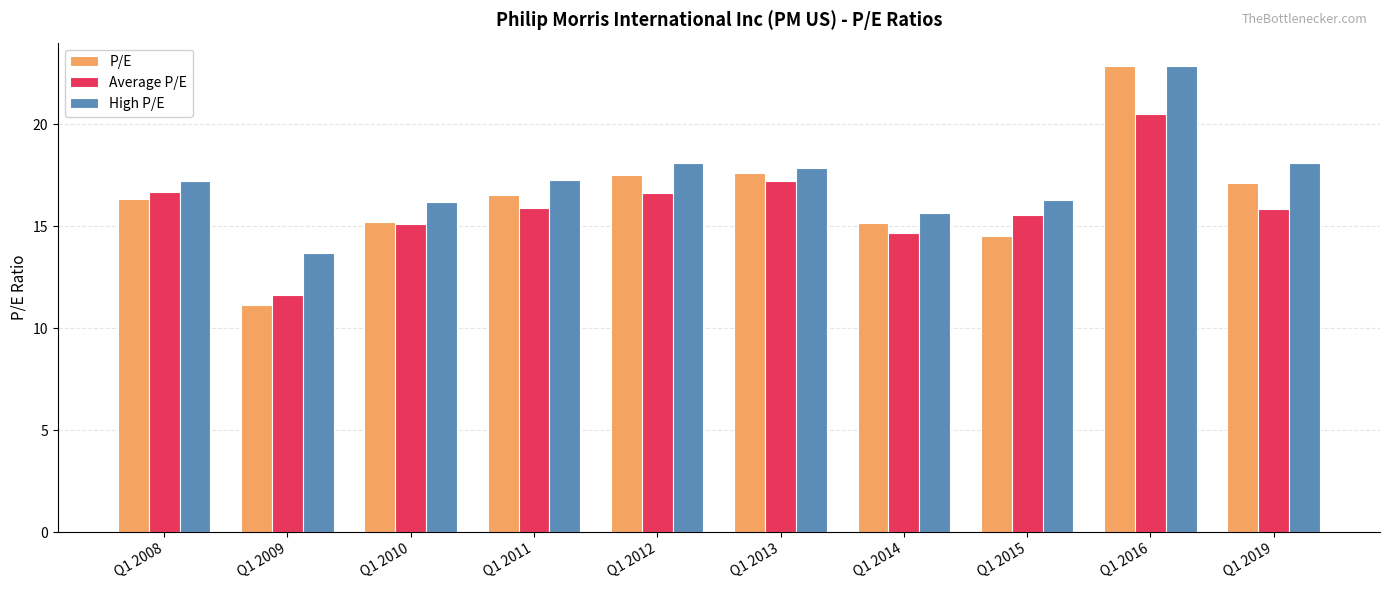

What is the sum of all P/E values?

163.9